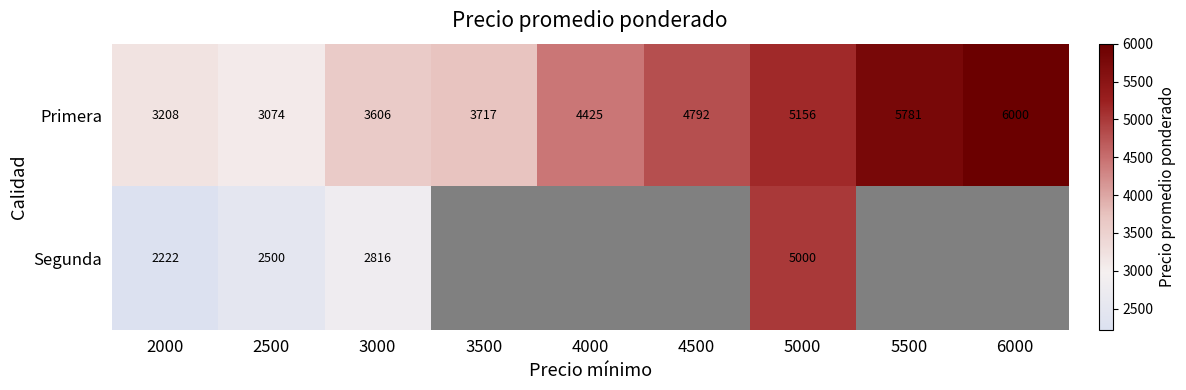

True or false: Segunda has a value of 3654.7 at 2500.

False